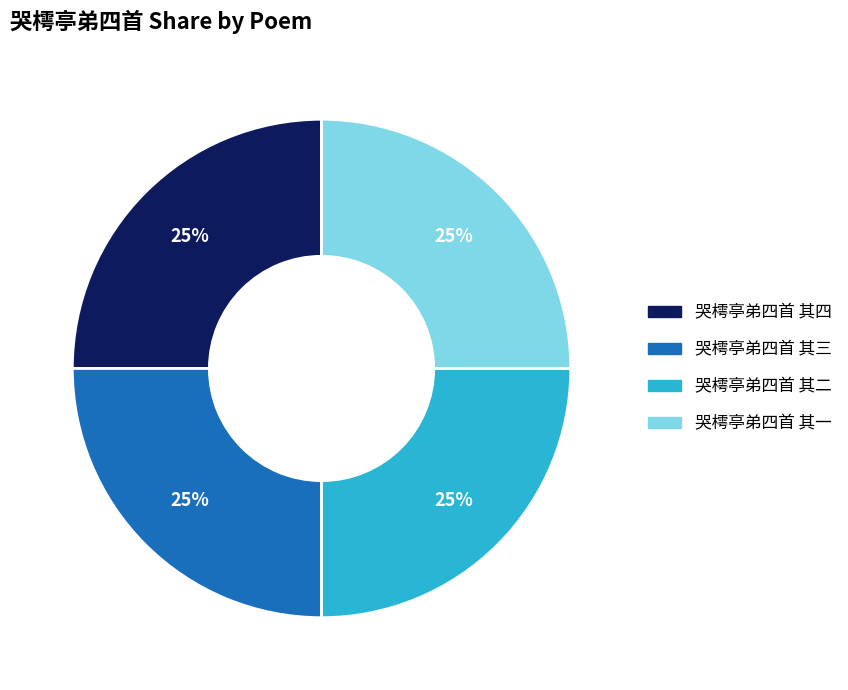

What percentage is the 哭樗亭弟四首 其三 slice, to the nearest percent?

25%